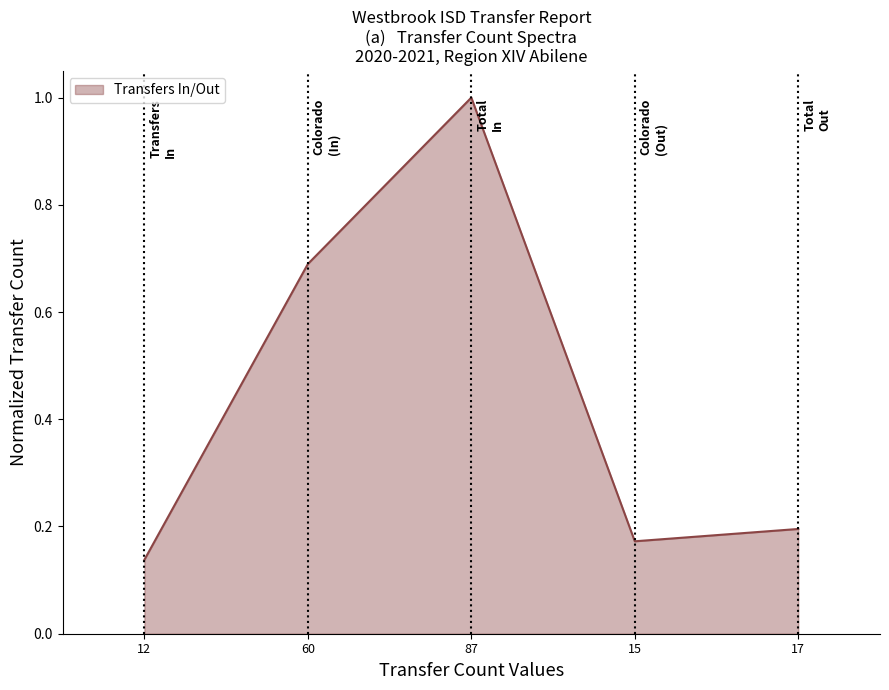

What is the change in value from 60 to 87?

+0.3